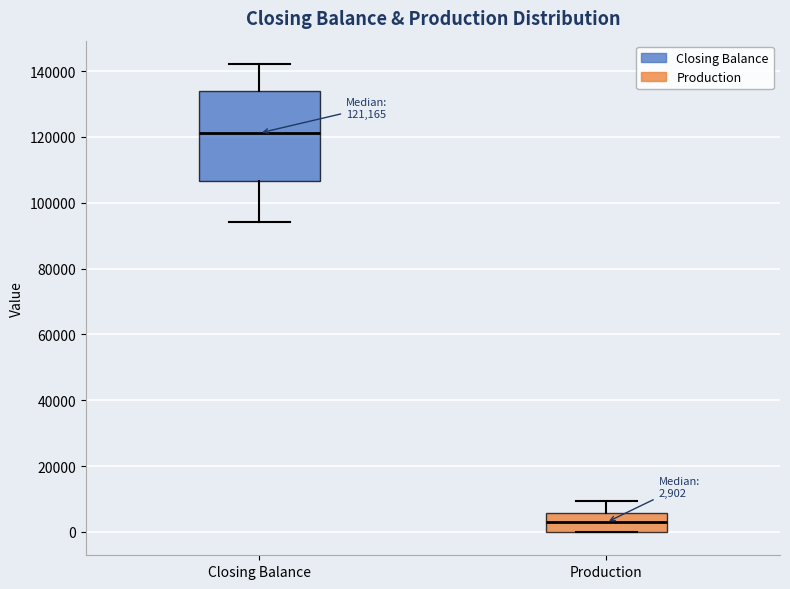

Comparing the boxes themselves (not the whiskers), which one is the tallest?

Closing Balance